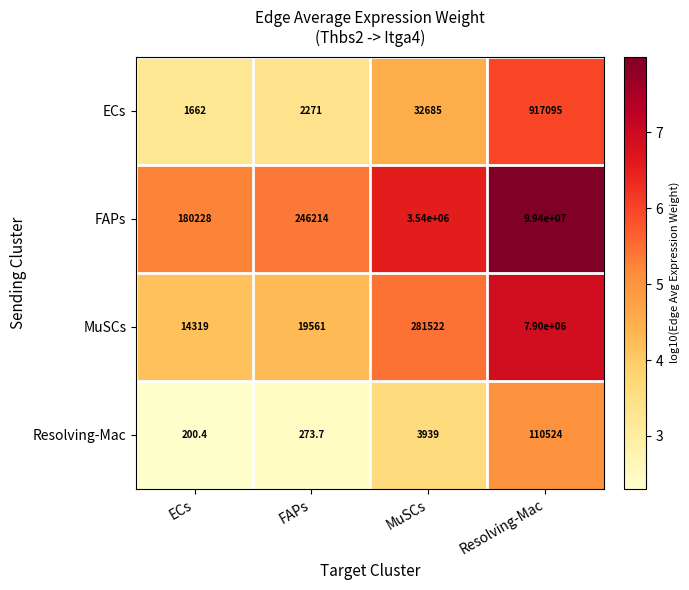

Which series has the largest range (max minus min)?

FAPs